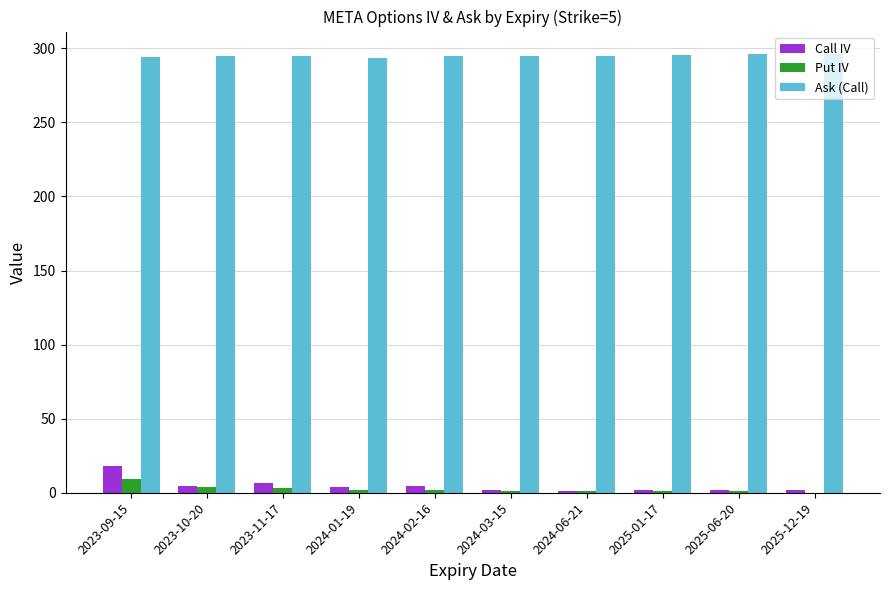

Is it true that Call IV equals 1.5 at 2024-06-21?

True